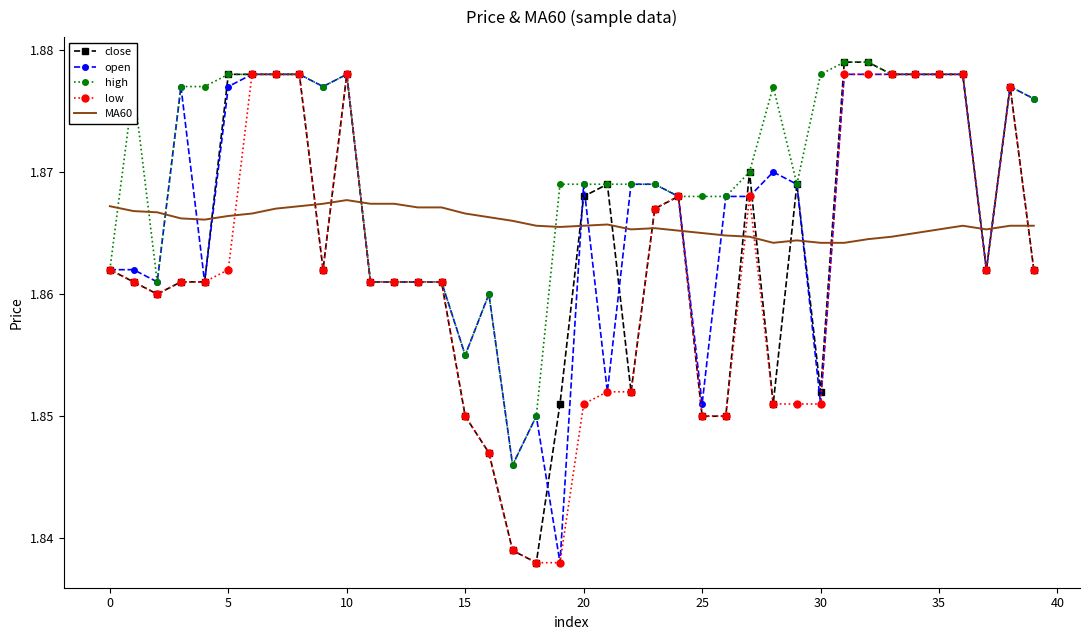

Which series has the widest spread of values?

close